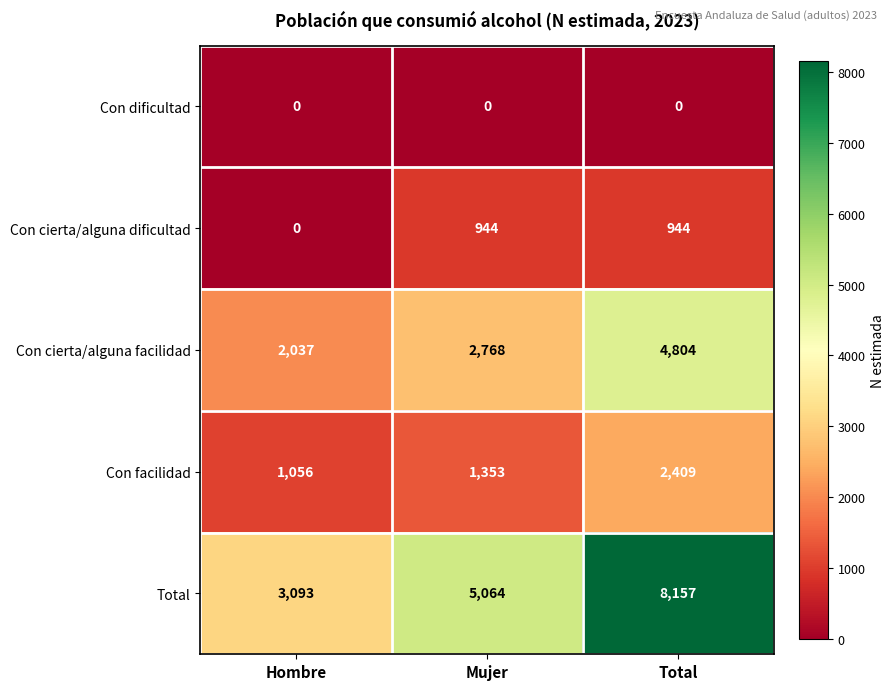

Which series has the largest range (max minus min)?

Total